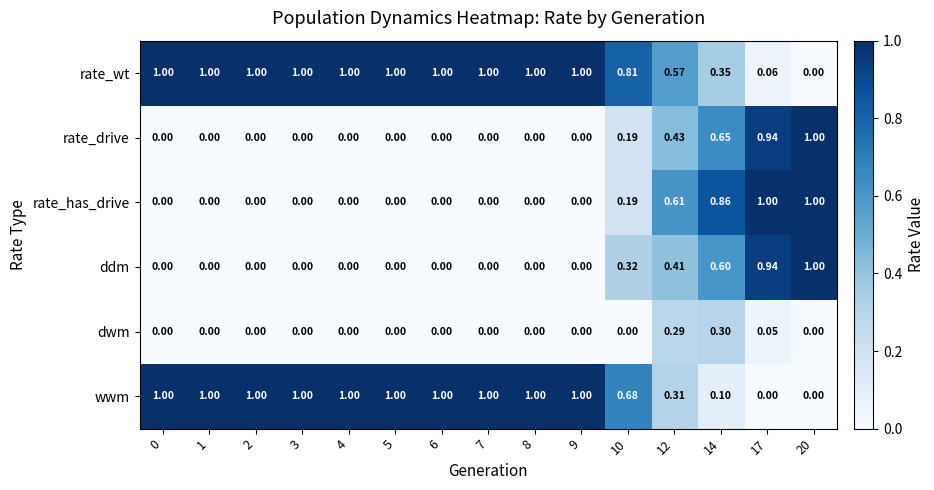

Which series has the largest total across all categories?

rate_wt